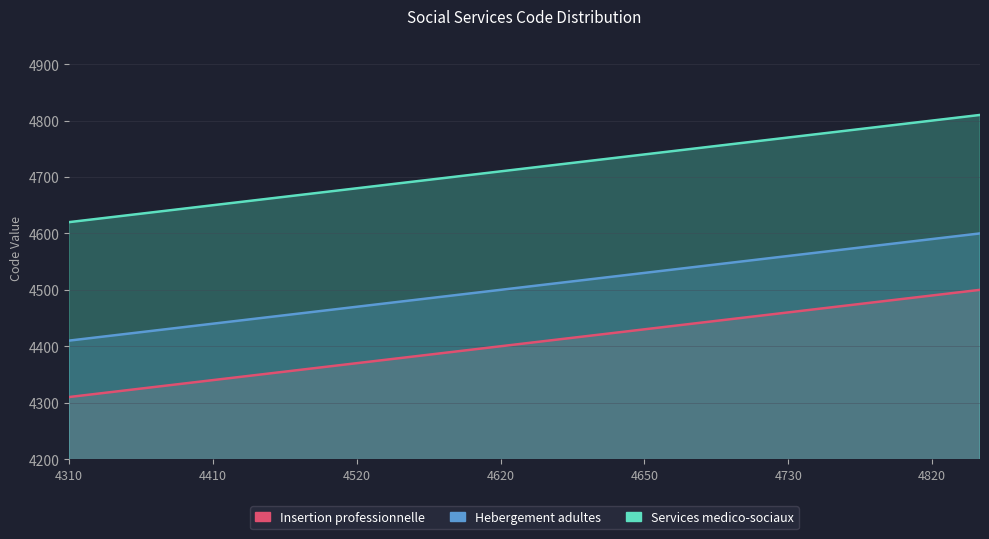

What is the total value across all series at 4730?

13790